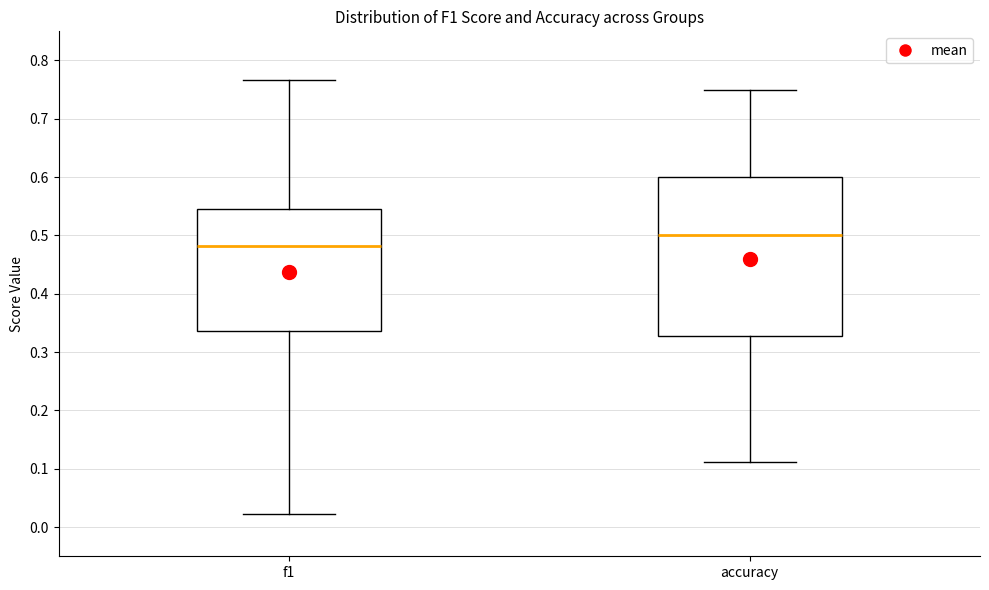

Reading left to right, transcribe this box plot: for each box, give where its median line is, the range the box spans, and where its two whiskers end, as read against the y-axis. The values are not printed on the chart, so give them approximately, as read against the axis.

f1: median 0.48, box 0.34 to 0.55, whiskers 0.02 to 0.77
accuracy: median 0.50, box 0.33 to 0.60, whiskers 0.11 to 0.75